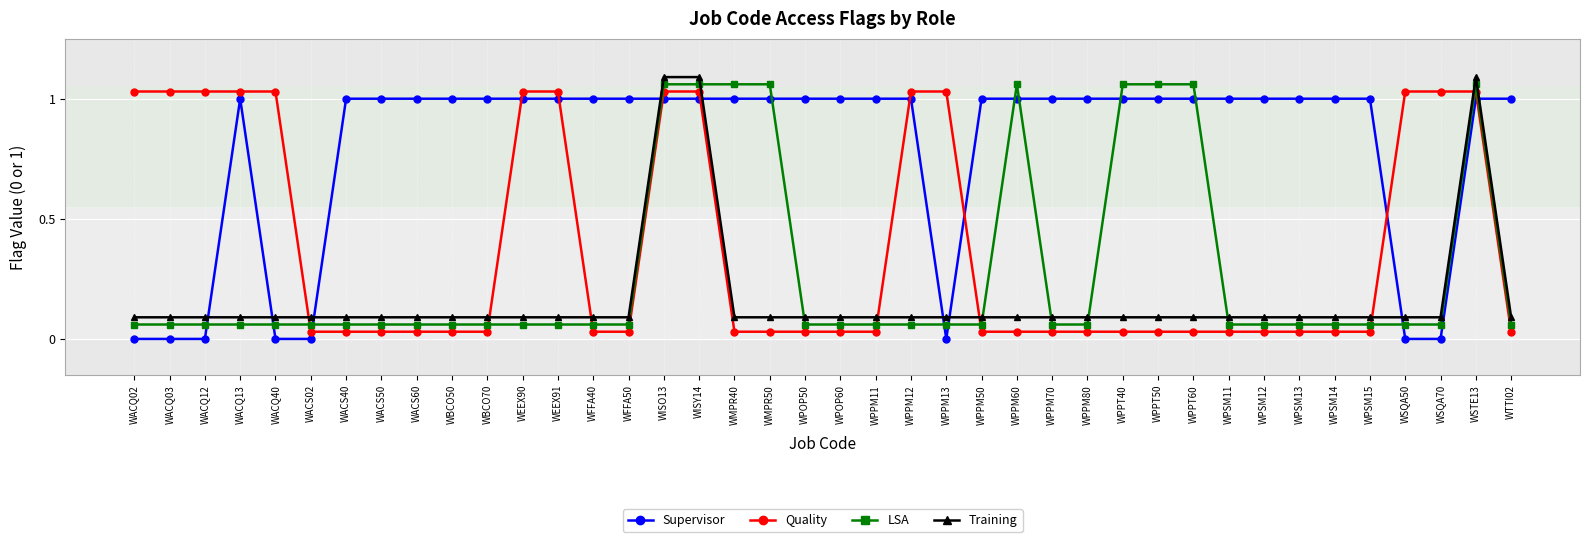

Reading left to right, what are all the values shown in this chart?

Supervisor: WACQ02=0.0	WACQ03=0.0	WACQ12=0.0	WACQ13=1.0	WACQ40=0.0	WACS02=0.0	WACS40=1.0	WACS50=1.0	WACS60=1.0	WBCO50=1.0	WBCO70=1.0	WEEX90=1.0	WEEX91=1.0	WFFA40=1.0	WFFA50=1.0	WISO13=1.0	WISY14=1.0	WMPR40=1.0	WMPR50=1.0	WPOP50=1.0	WPOP60=1.0	WPPM11=1.0	WPPM12=1.0	WPPM13=0.0	WPPM50=1.0	WPPM60=1.0	WPPM70=1.0	WPPM80=1.0	WPPT40=1.0	WPPT50=1.0	WPPT60=1.0	WPSM11=1.0	WPSM12=1.0	WPSM13=1.0	WPSM14=1.0	WPSM15=1.0	WSQA50=0.0	WSQA70=0.0	WSTE13=1.0	WTTI02=1.0
Quality: WACQ02=1.0	WACQ03=1.0	WACQ12=1.0	WACQ13=1.0	WACQ40=1.0	WACS02=0.0	WACS40=0.0	WACS50=0.0	WACS60=0.0	WBCO50=0.0	WBCO70=0.0	WEEX90=1.0	WEEX91=1.0	WFFA40=0.0	WFFA50=0.0	WISO13=1.0	WISY14=1.0	WMPR40=0.0	WMPR50=0.0	WPOP50=0.0	WPOP60=0.0	WPPM11=0.0	WPPM12=1.0	WPPM13=1.0	WPPM50=0.0	WPPM60=0.0	WPPM70=0.0	WPPM80=0.0	WPPT40=0.0	WPPT50=0.0	WPPT60=0.0	WPSM11=0.0	WPSM12=0.0	WPSM13=0.0	WPSM14=0.0	WPSM15=0.0	WSQA50=1.0	WSQA70=1.0	WSTE13=1.0	WTTI02=0.0
LSA: WACQ02=0.1	WACQ03=0.1	WACQ12=0.1	WACQ13=0.1	WACQ40=0.1	WACS02=0.1	WACS40=0.1	WACS50=0.1	WACS60=0.1	WBCO50=0.1	WBCO70=0.1	WEEX90=0.1	WEEX91=0.1	WFFA40=0.1	WFFA50=0.1	WISO13=1.1	WISY14=1.1	WMPR40=1.1	WMPR50=1.1	WPOP50=0.1	WPOP60=0.1	WPPM11=0.1	WPPM12=0.1	WPPM13=0.1	WPPM50=0.1	WPPM60=1.1	WPPM70=0.1	WPPM80=0.1	WPPT40=1.1	WPPT50=1.1	WPPT60=1.1	WPSM11=0.1	WPSM12=0.1	WPSM13=0.1	WPSM14=0.1	WPSM15=0.1	WSQA50=0.1	WSQA70=0.1	WSTE13=1.1	WTTI02=0.1
Training: WACQ02=0.1	WACQ03=0.1	WACQ12=0.1	WACQ13=0.1	WACQ40=0.1	WACS02=0.1	WACS40=0.1	WACS50=0.1	WACS60=0.1	WBCO50=0.1	WBCO70=0.1	WEEX90=0.1	WEEX91=0.1	WFFA40=0.1	WFFA50=0.1	WISO13=1.1	WISY14=1.1	WMPR40=0.1	WMPR50=0.1	WPOP50=0.1	WPOP60=0.1	WPPM11=0.1	WPPM12=0.1	WPPM13=0.1	WPPM50=0.1	WPPM60=0.1	WPPM70=0.1	WPPM80=0.1	WPPT40=0.1	WPPT50=0.1	WPPT60=0.1	WPSM11=0.1	WPSM12=0.1	WPSM13=0.1	WPSM14=0.1	WPSM15=0.1	WSQA50=0.1	WSQA70=0.1	WSTE13=1.1	WTTI02=0.1